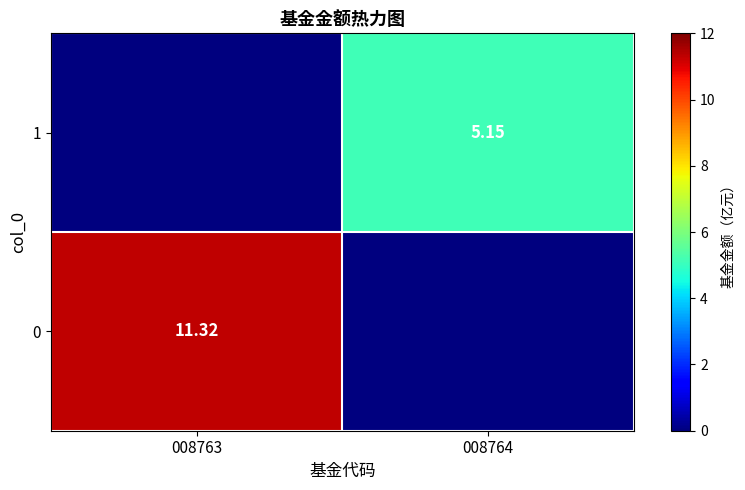

Is it true that 1 equals -3.5 at 008763?

False